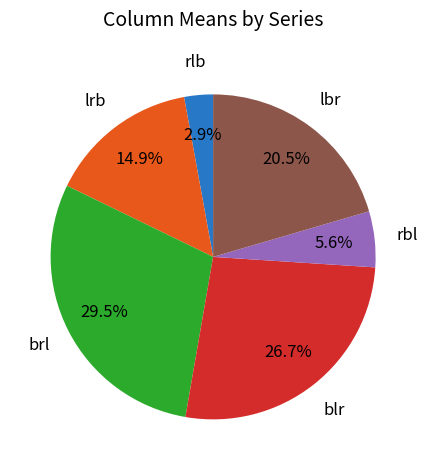

What portion of the pie excludes lrb?

85.1%